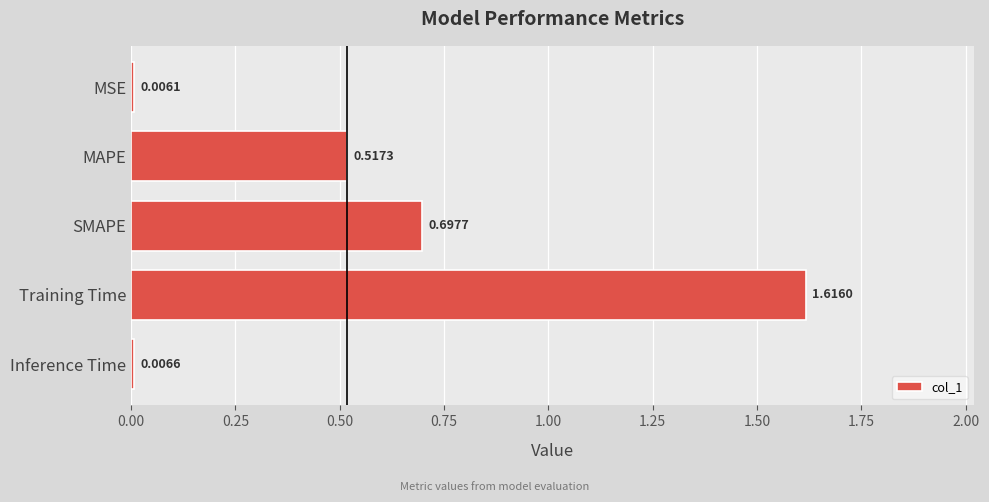

What is the change in value from MSE to MAPE?

+0.5